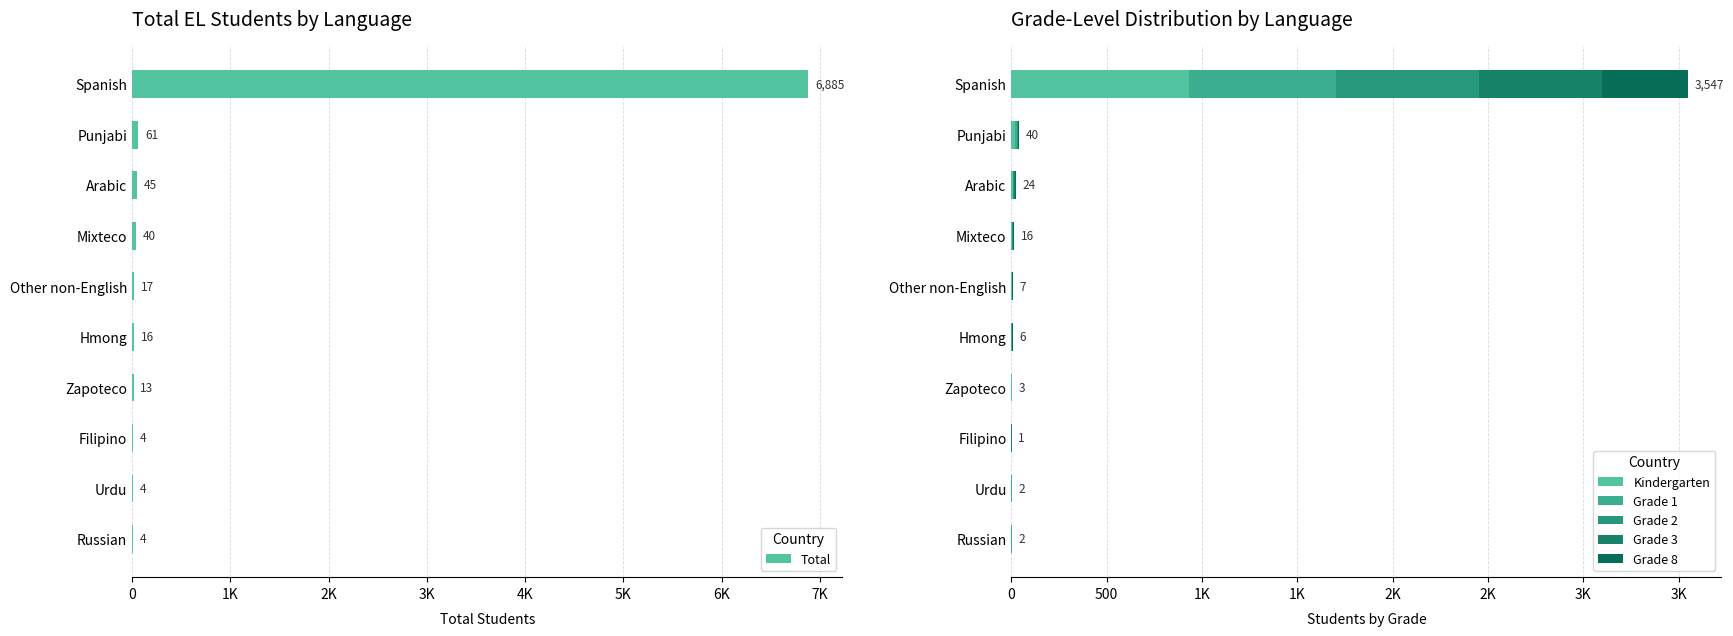

How many data points in Kindergarten are above 1?

4